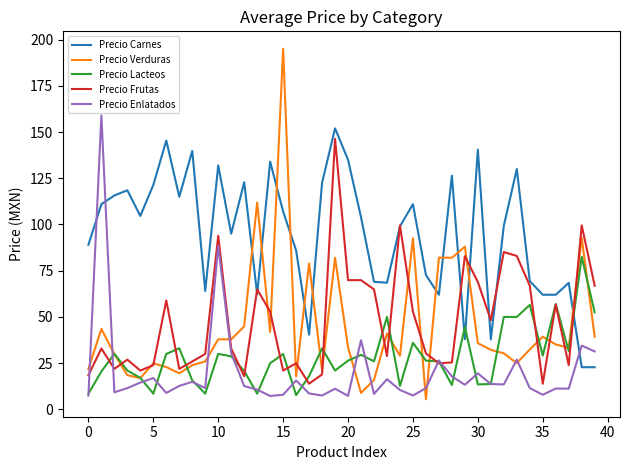

Which series has the widest spread of values?

Precio Verduras